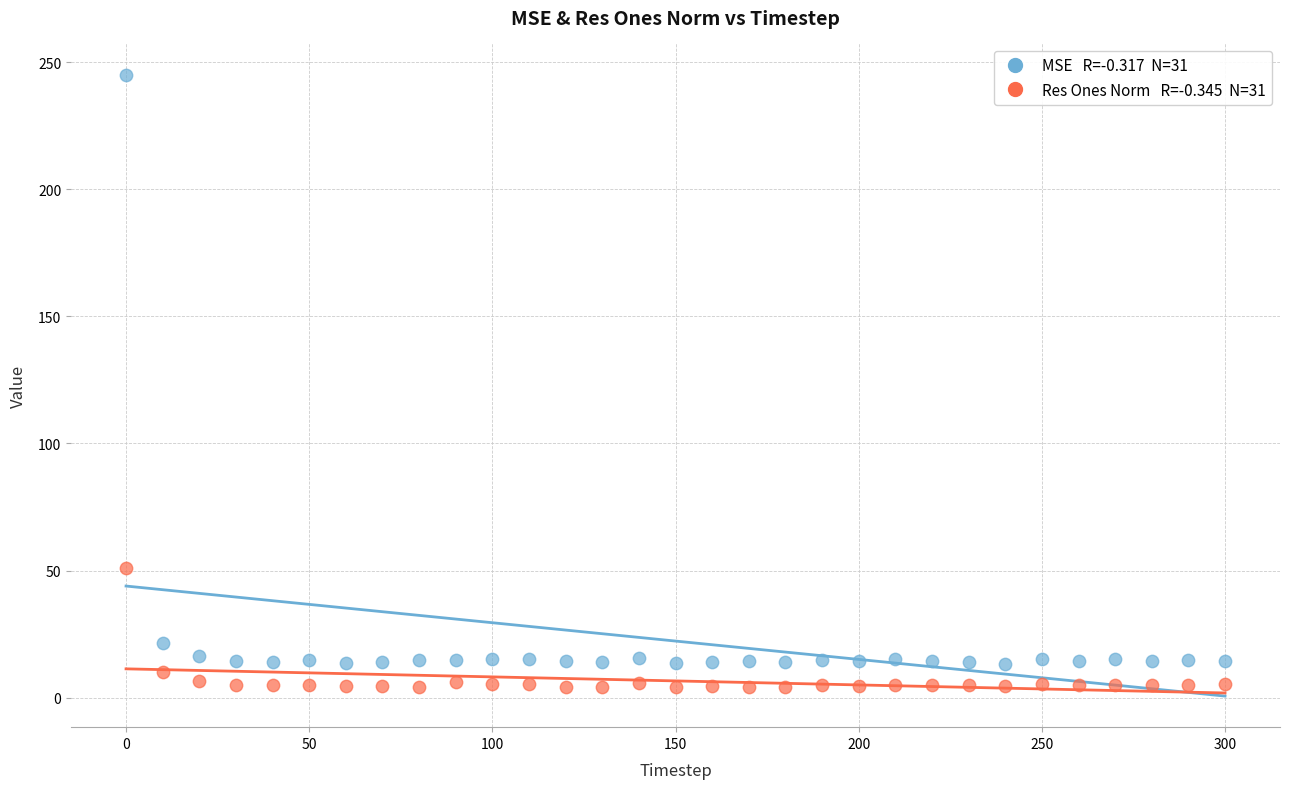

Across all data points, what is the range of X values (max minus min)?

300.0